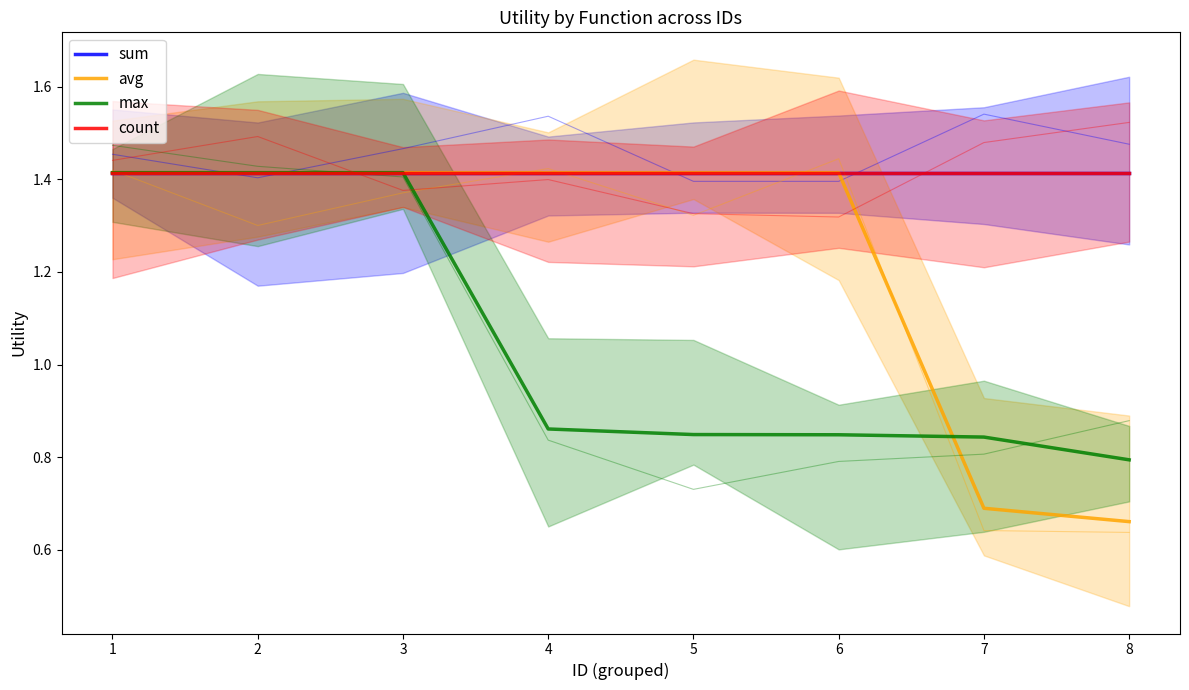

Which series has the largest range (max minus min)?

avg